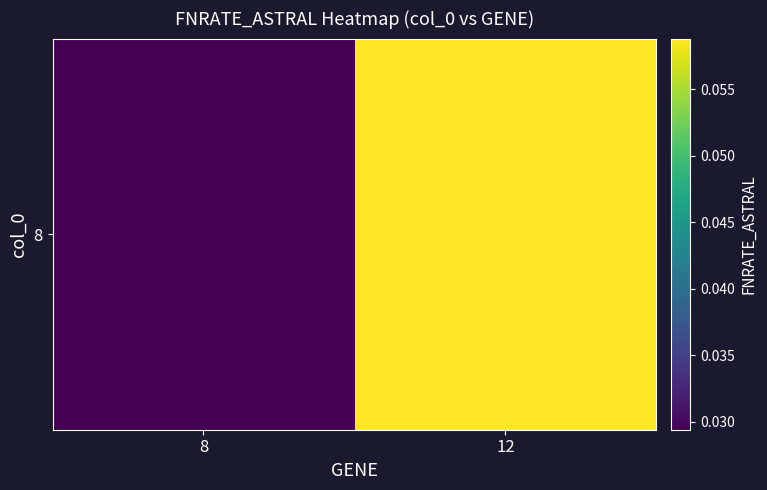

List the labels in order of value, smallest first.

8, 12